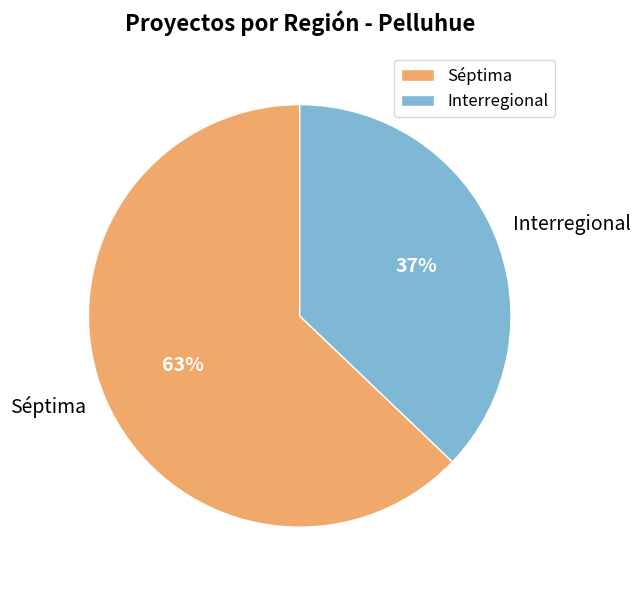

How many segments does this pie chart have?

2